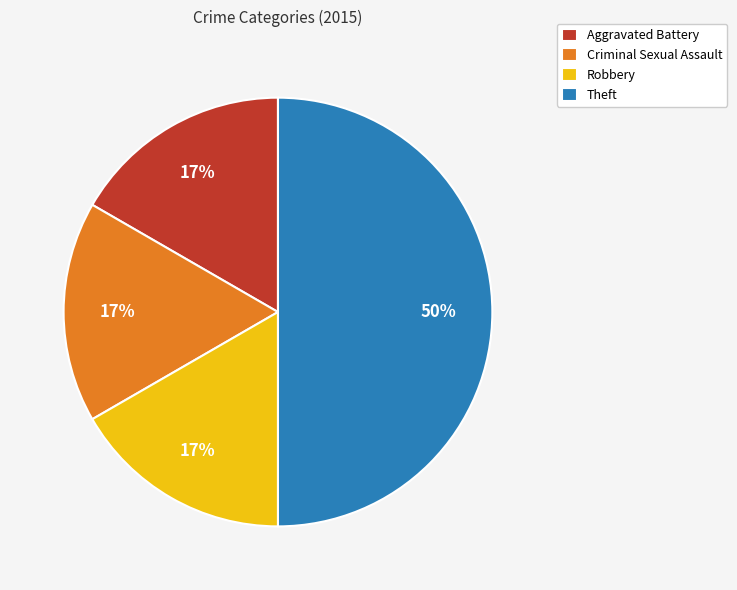

Combined, do Robbery and Theft account for over 50%?

Yes